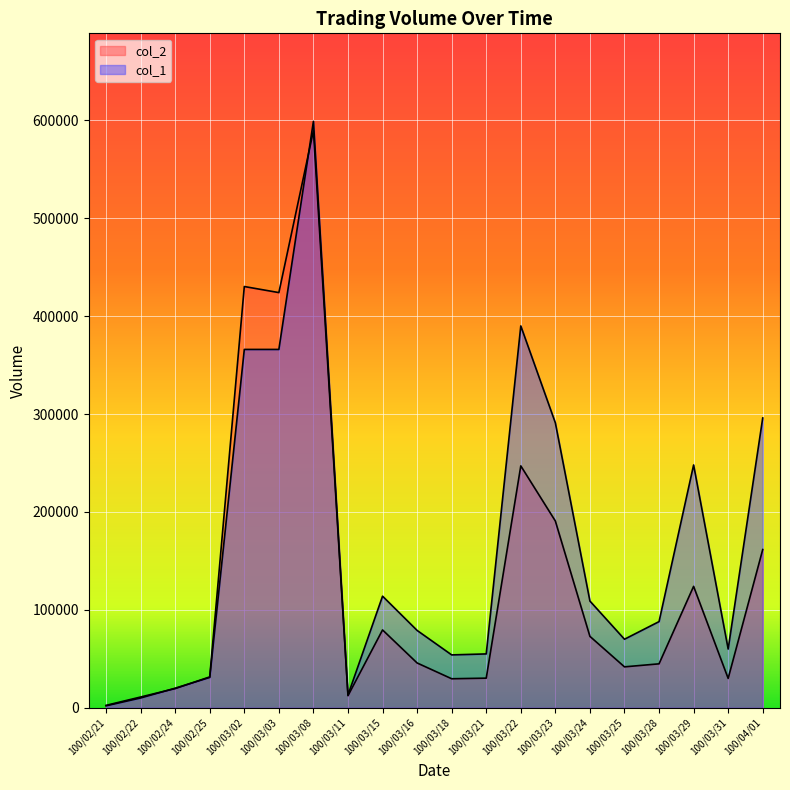

In col_2, how many points are lower than both neighbors (excluding endpoints)?

5